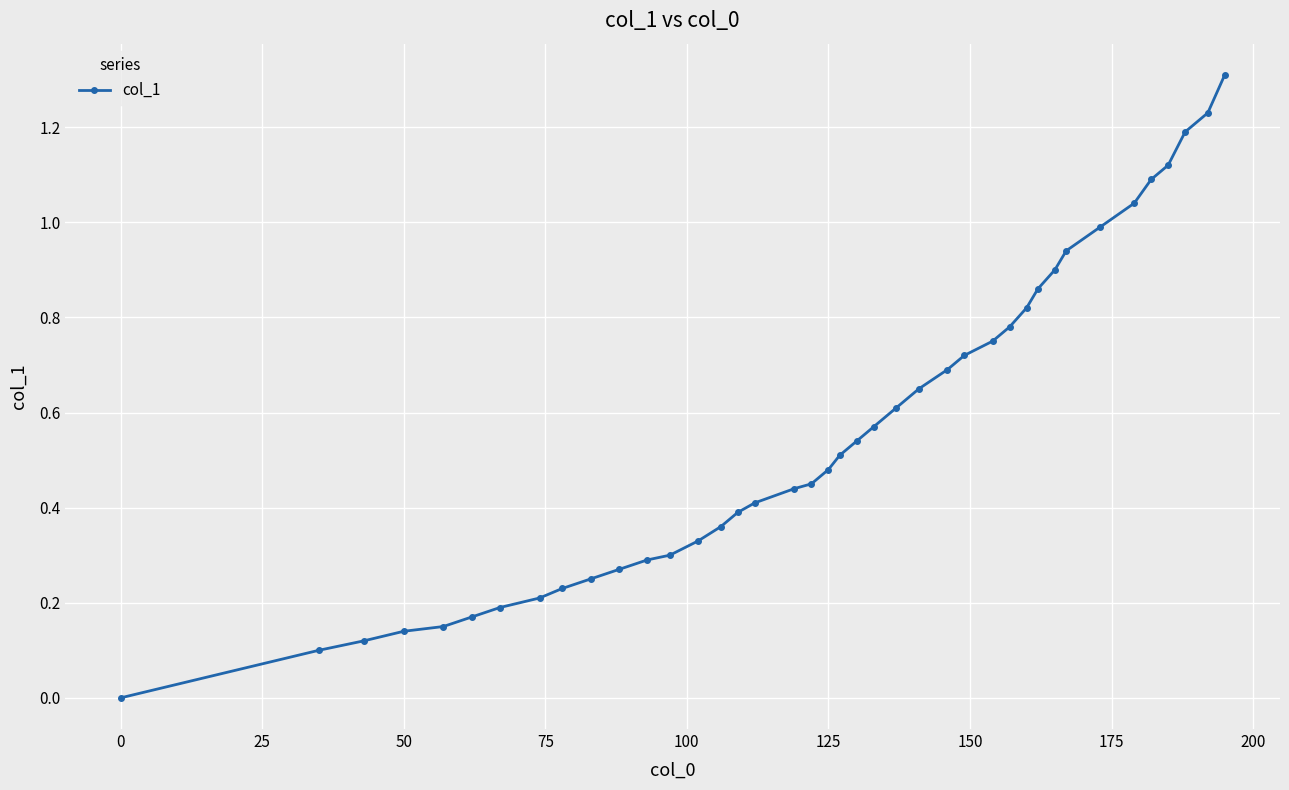

What is the value of the 40th point from the left?

1.3